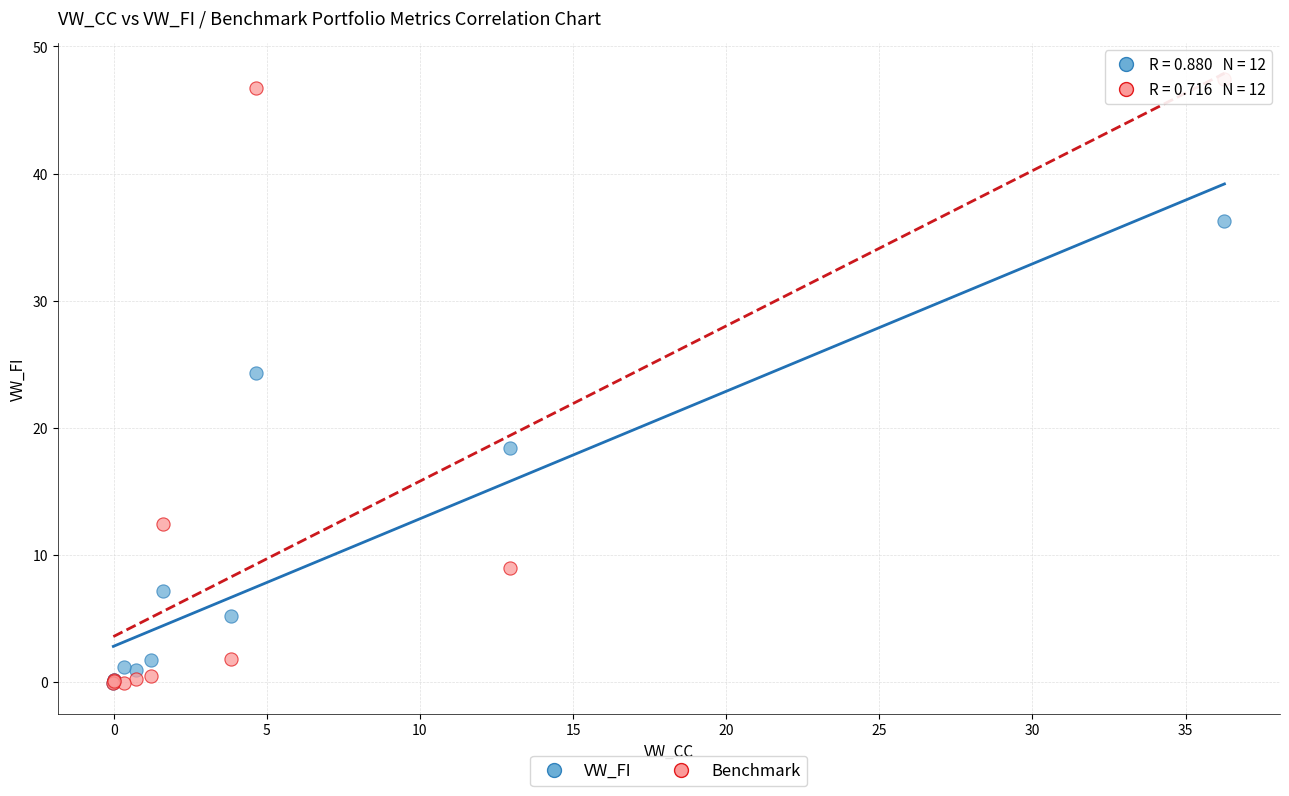

In the Benchmark series, what Y value is closest to 23?

12.4